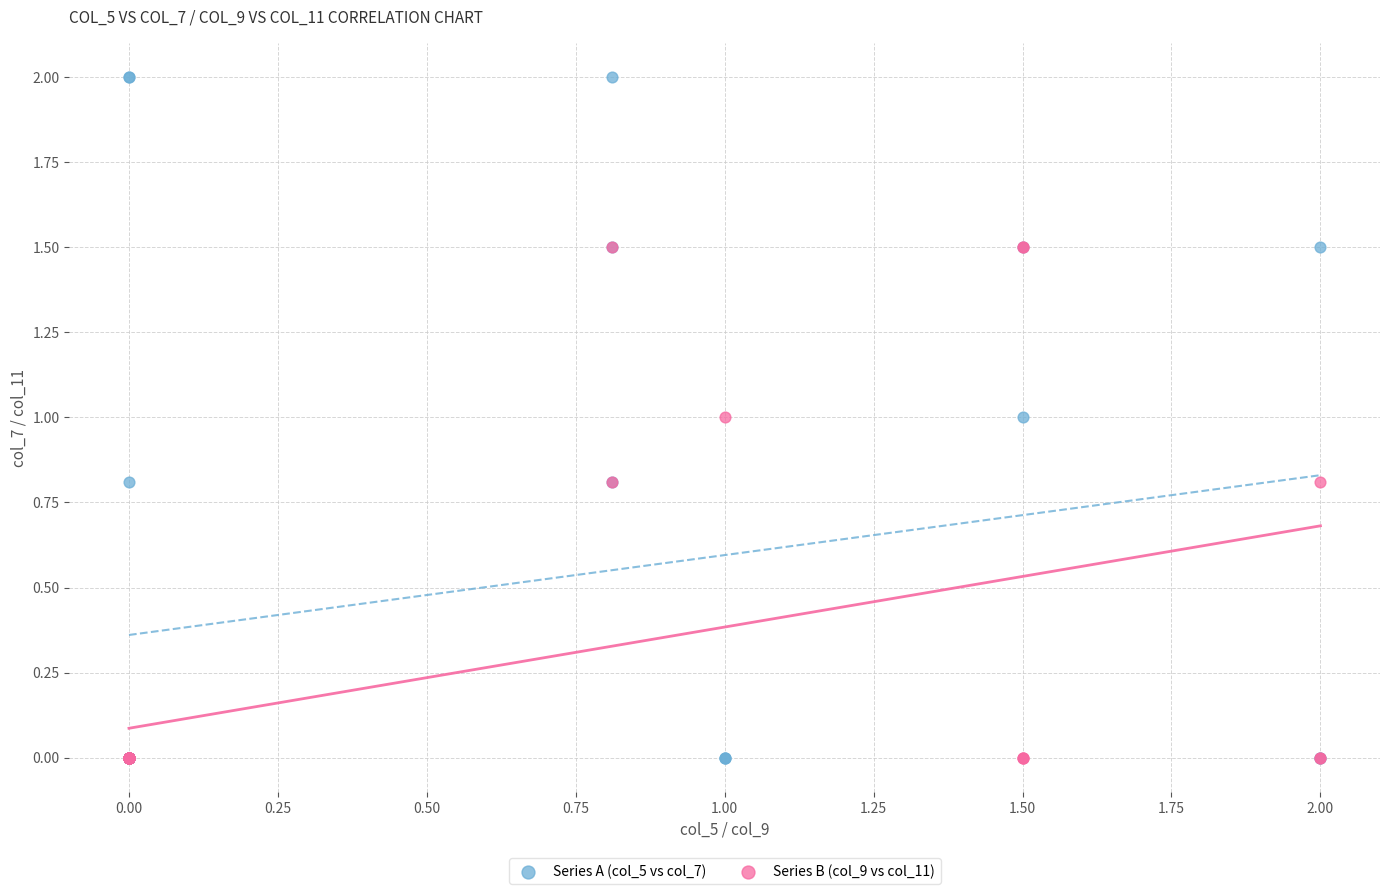

Which series contains the highest Y value?

Series A (col_5 vs col_7)